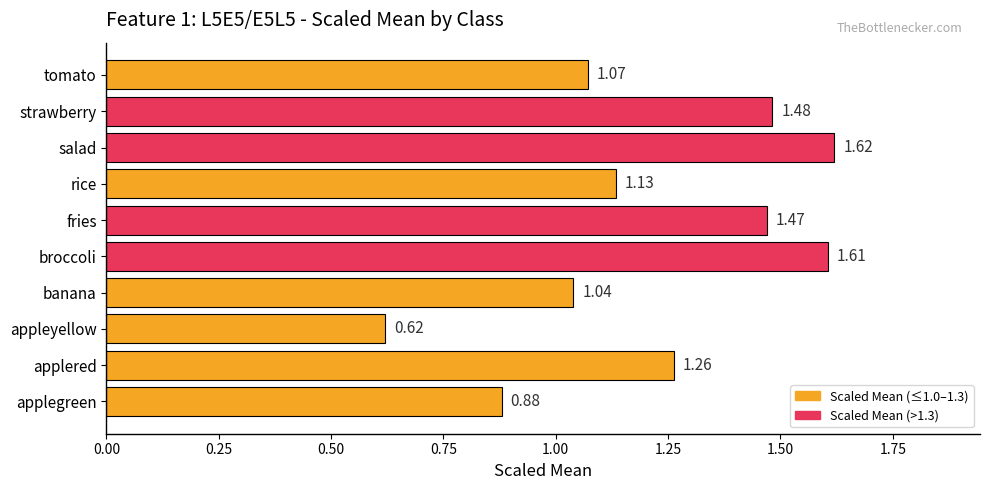

Which category has the highest value across all series?

salad